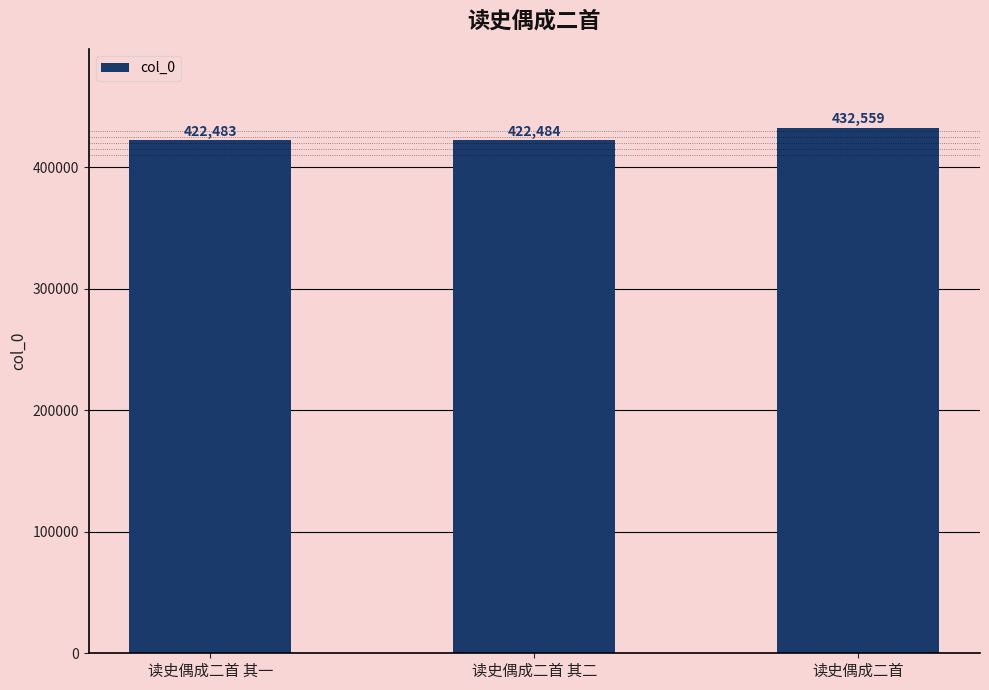

What is the smallest value displayed?

422483